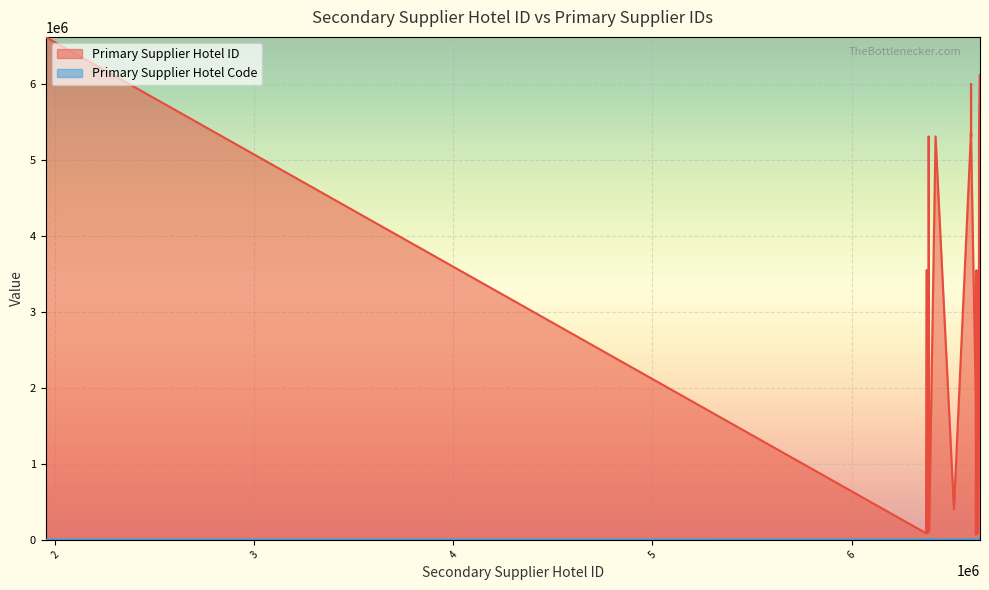

Between 6624691 and 6599931, which series saw the biggest shift?

Primary Supplier Hotel ID